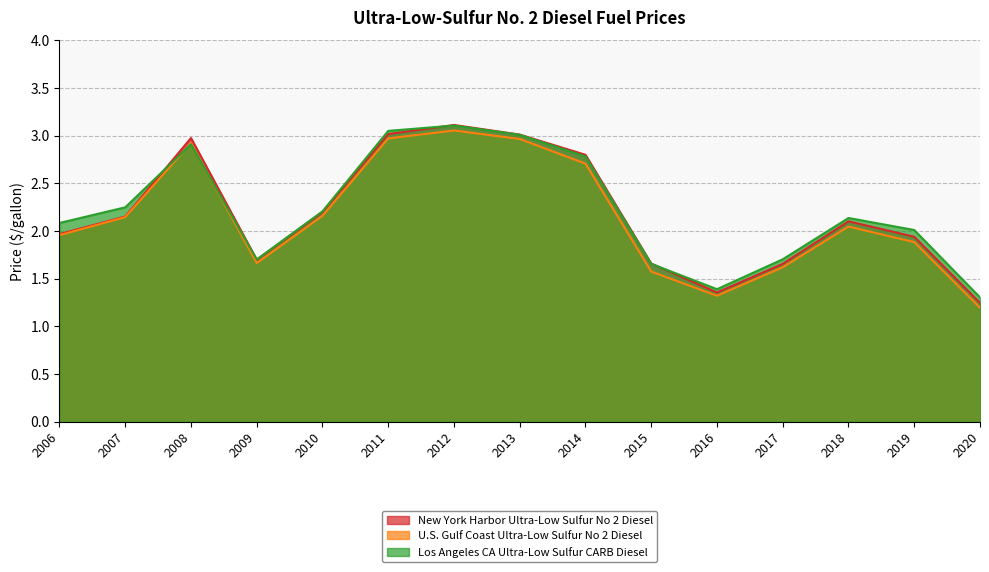

What are all the series names shown in the legend?

New York Harbor Ultra-Low Sulfur No 2 Diesel, U.S. Gulf Coast Ultra-Low Sulfur No 2 Diesel, Los Angeles CA Ultra-Low Sulfur CARB Diesel